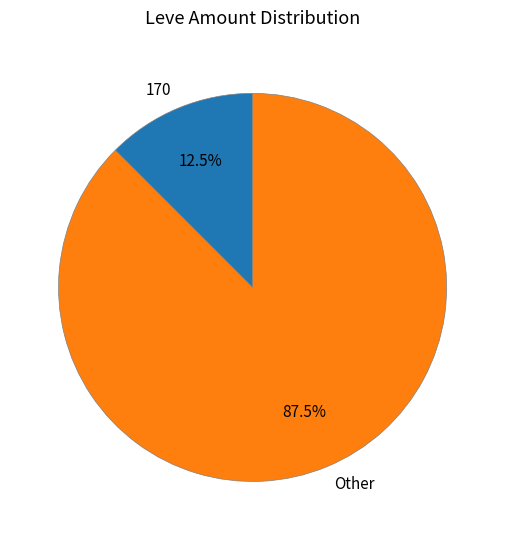

Rank the categories by value from highest to lowest.

Other, 170